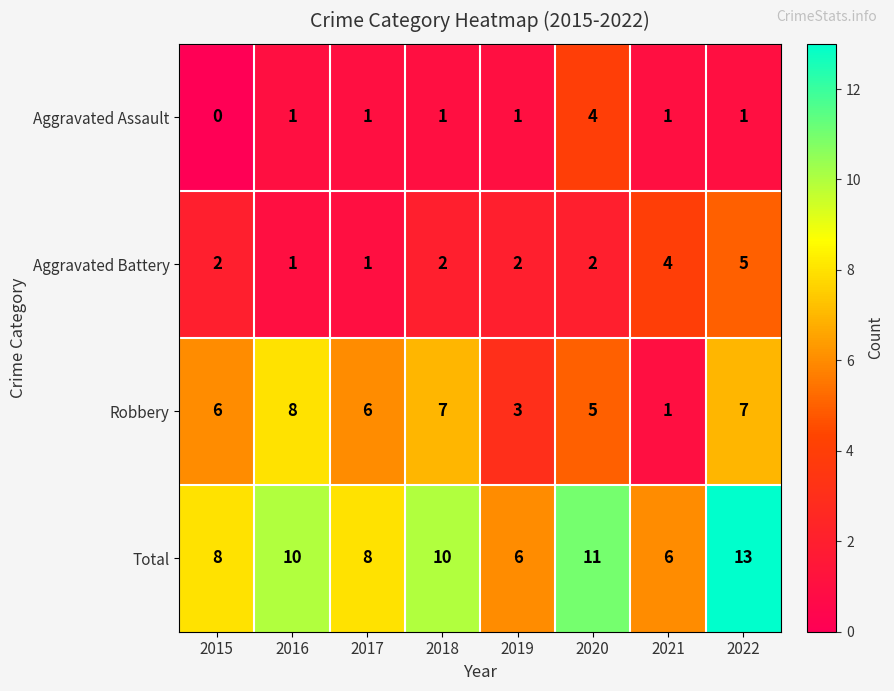

What is the sum of all Robbery values?

43